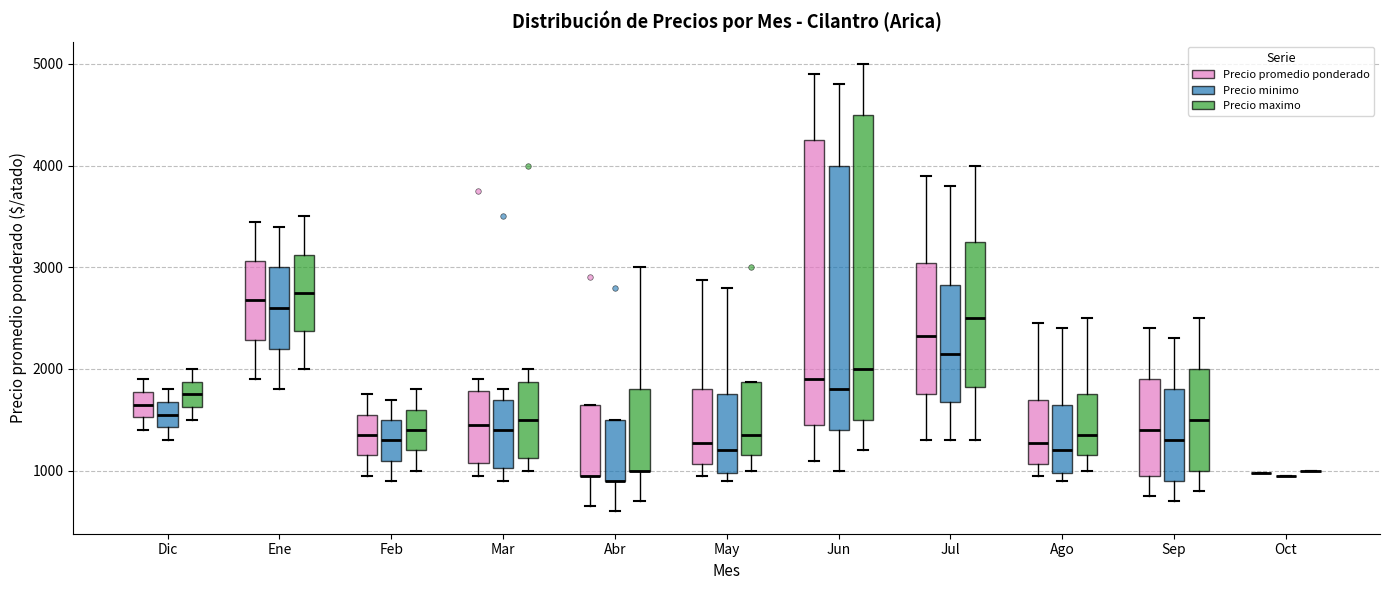

Comparing the boxes themselves (not the whiskers), which one is the tallest?

Jun (Precio maximo)